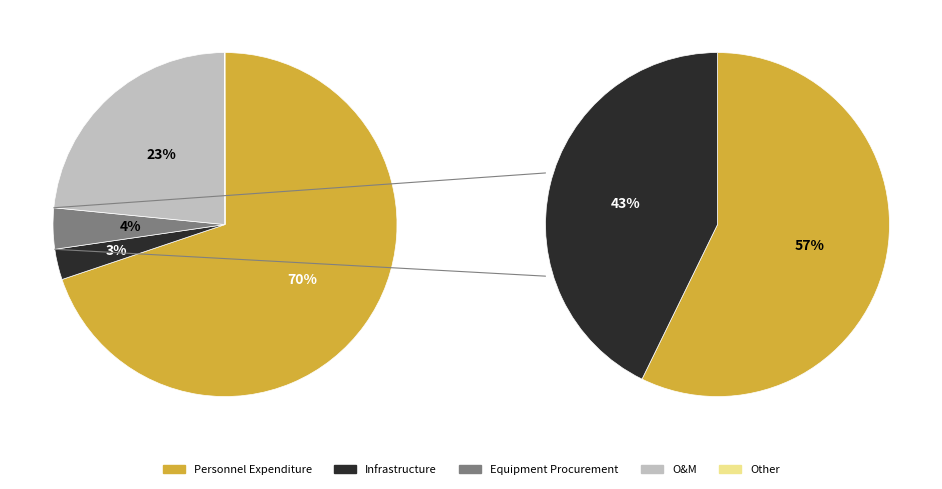

Which slice is the largest?

Personnel Expenditure